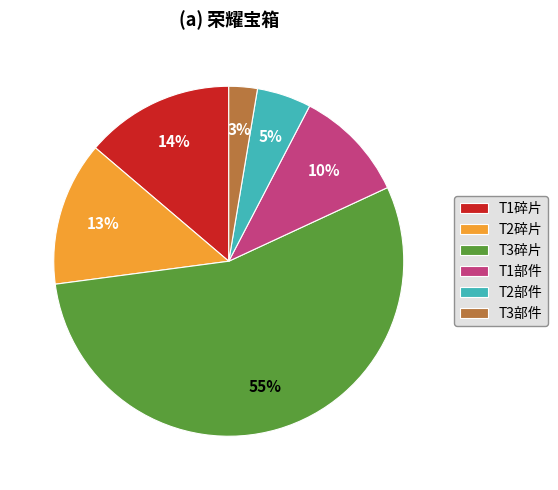

Combined, do T2部件 and T1碎片 account for over 50%?

No